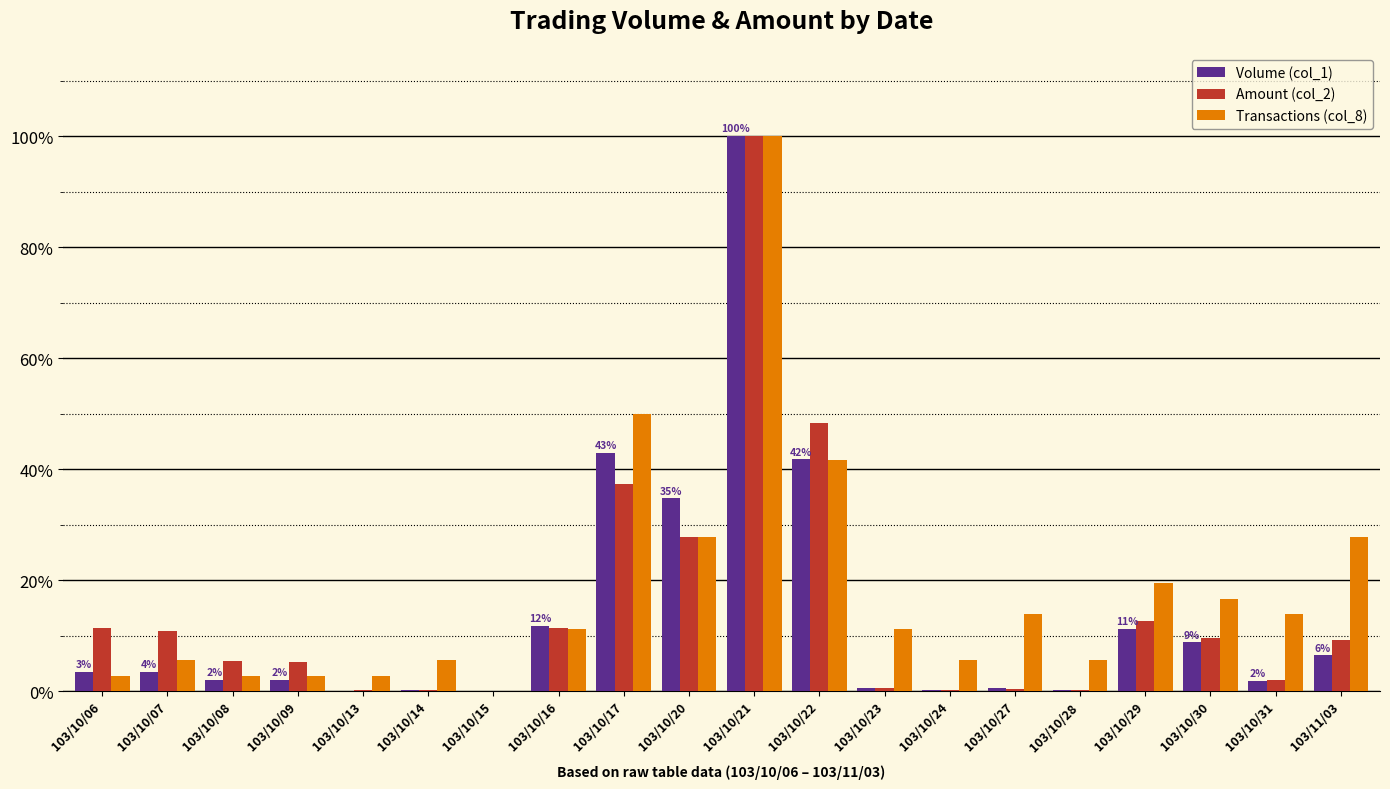

At which category is the sum across all series the highest?

103/10/21